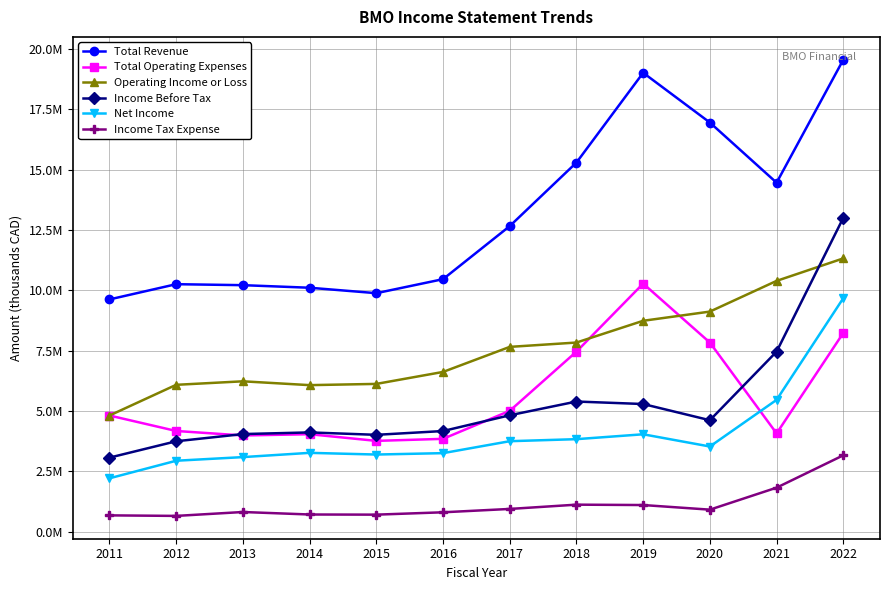

Does the chart have visible grid lines?

Yes